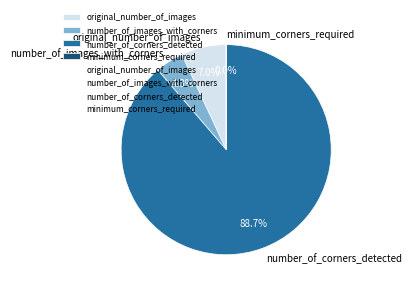

Which category accounts for the majority?

number_of_corners_detected